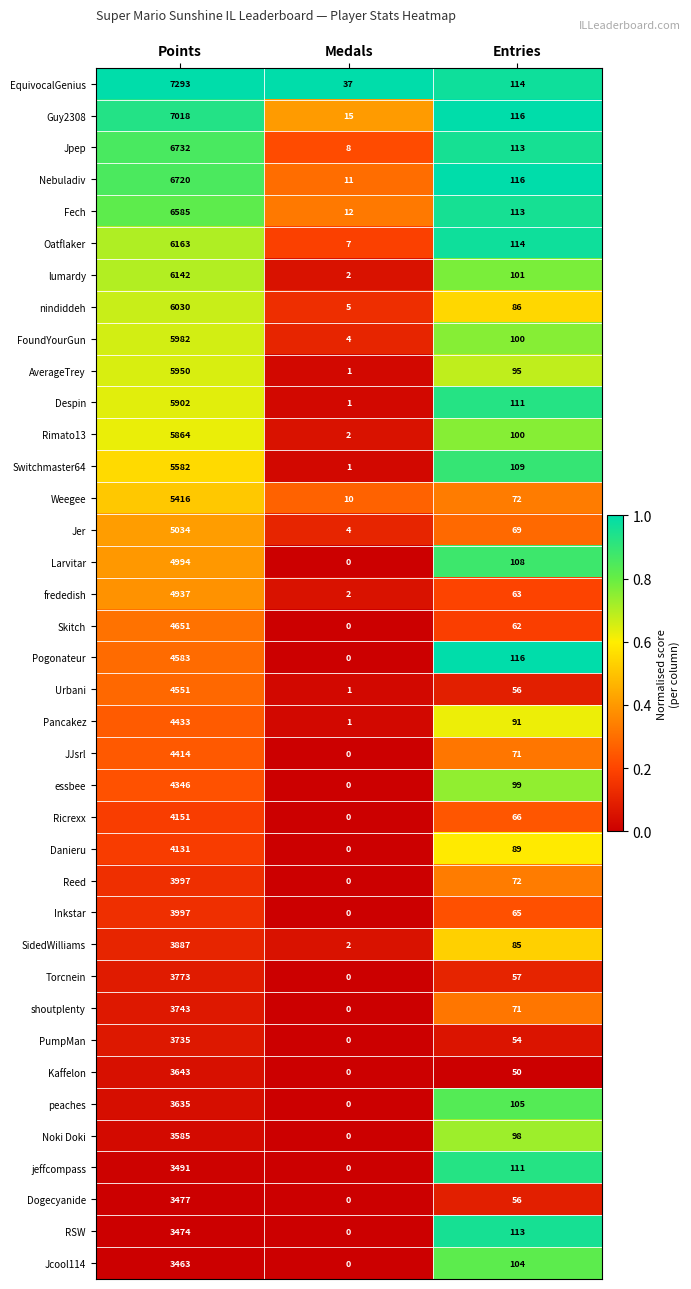

List the labels in order of Fech value, smallest first.

Medals, Entries, Points